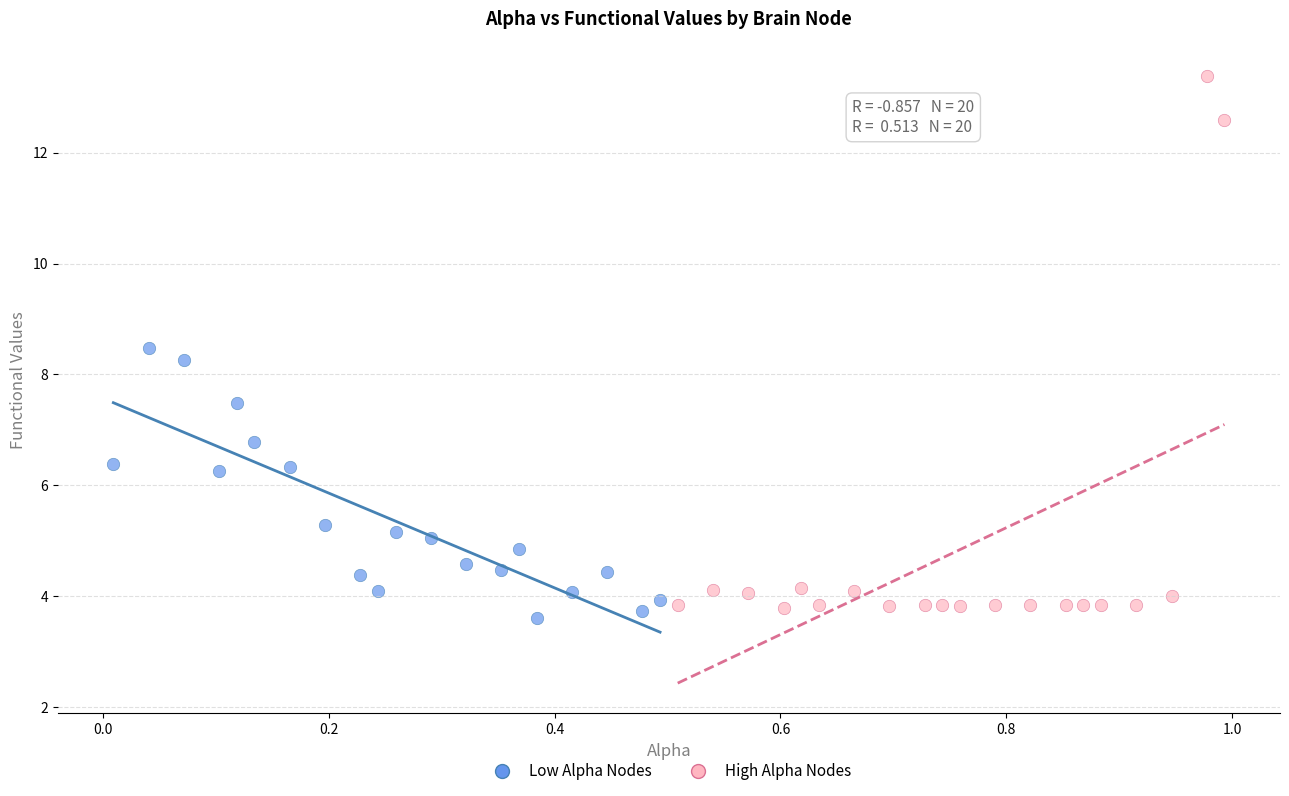

Which series reaches the minimum Y coordinate?

Low Alpha Nodes